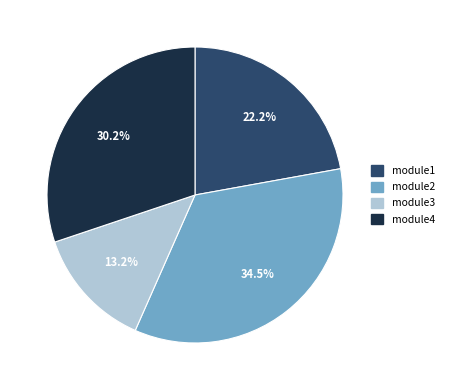

Is module4 the majority of the pie?

No